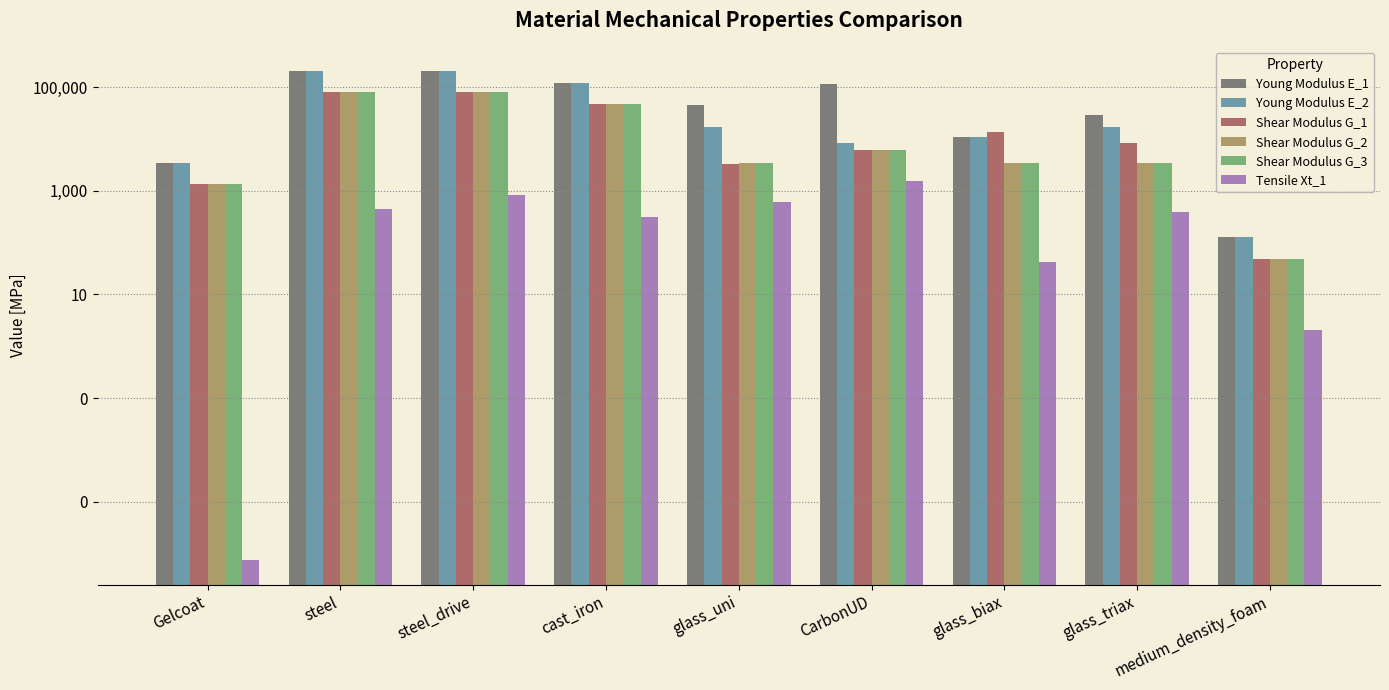

Is the value of Shear Modulus G_3 at medium_density_foam greater than the value of Tensile Xt_1 at cast_iron?

No